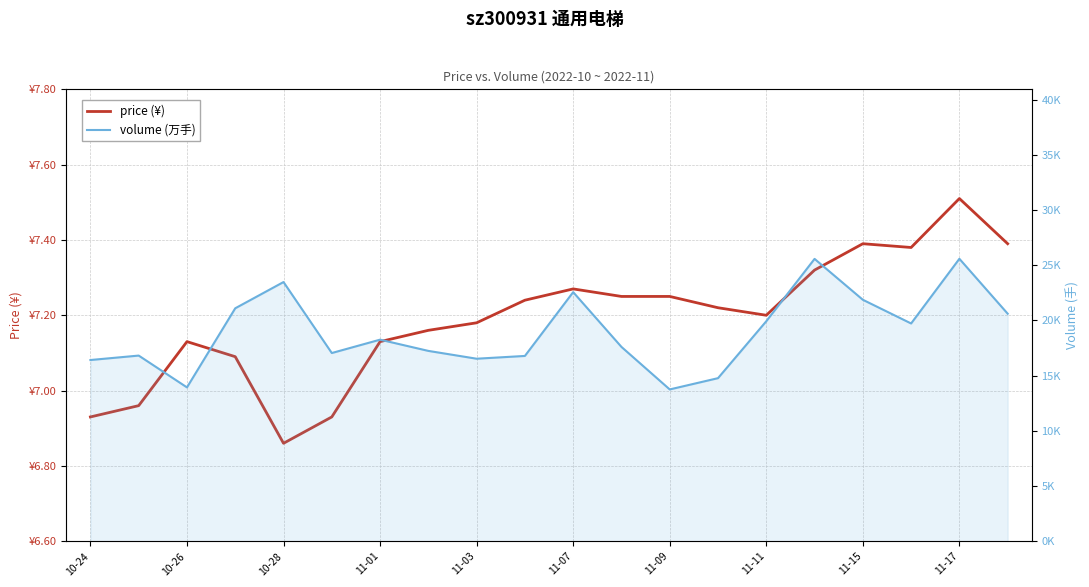

What is the difference between the maximum and second lowest values in the volume (万手) series?

11647.0